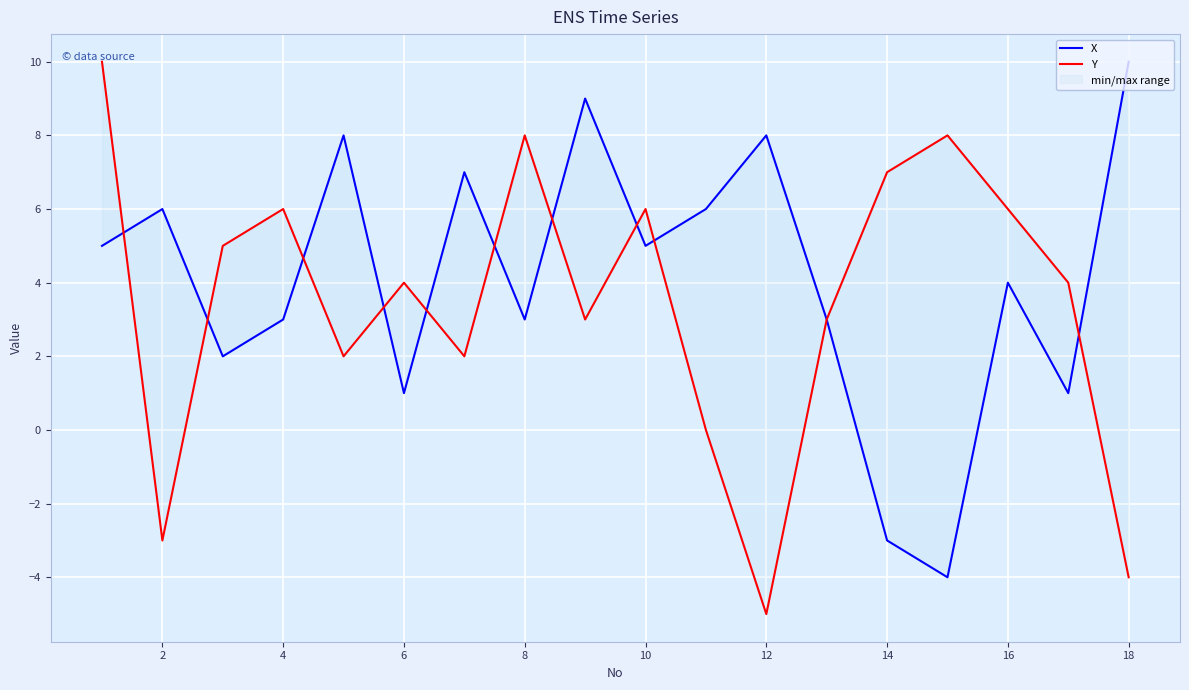

True or false: Y and X cross at least once.

True